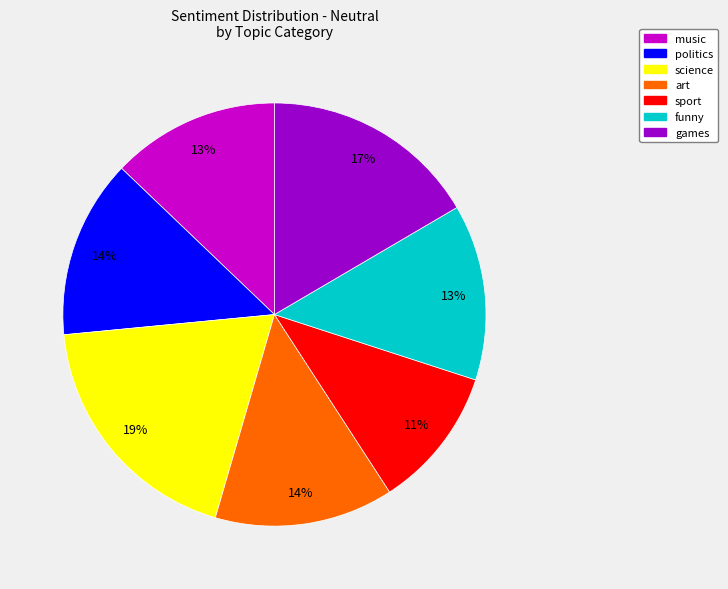

How many slices are in this pie chart?

7